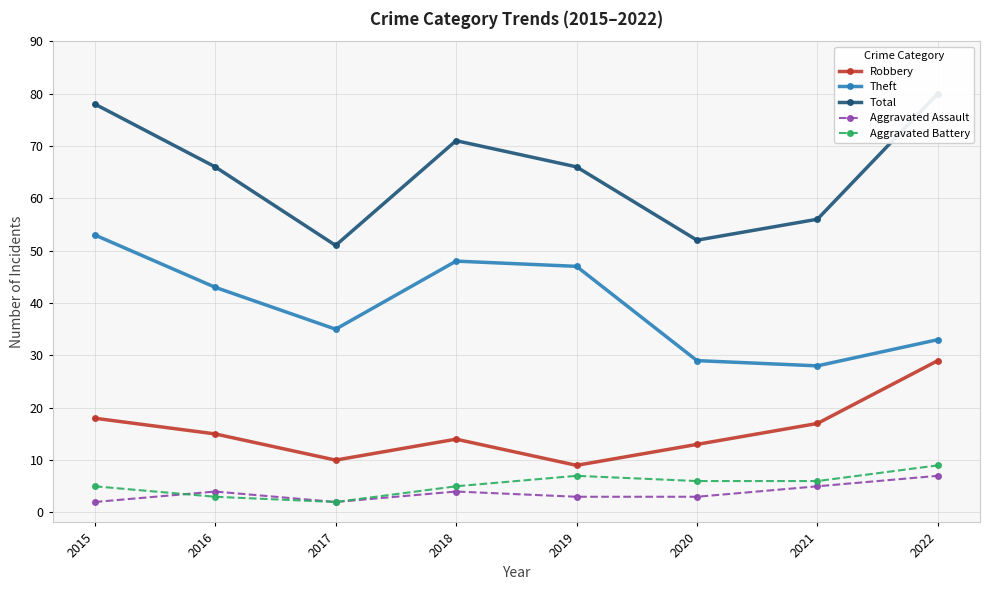

Where does the Total series first go above 66?

2015